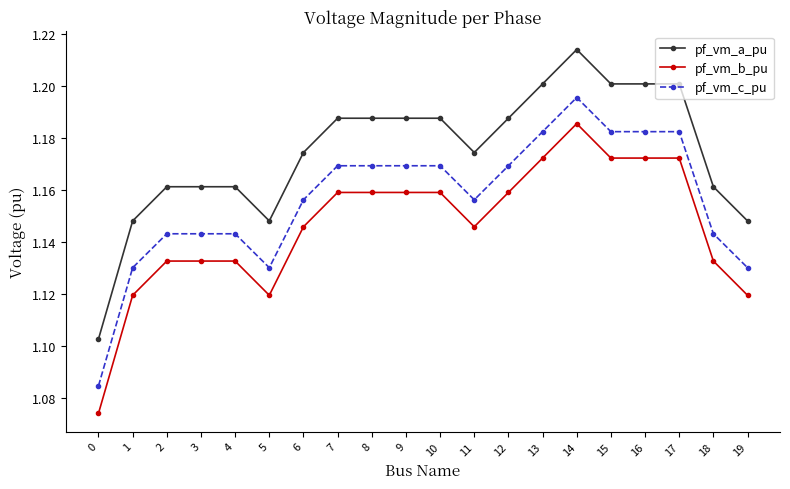

True or false: pf_vm_a_pu has more than 1 interior local peaks.

True